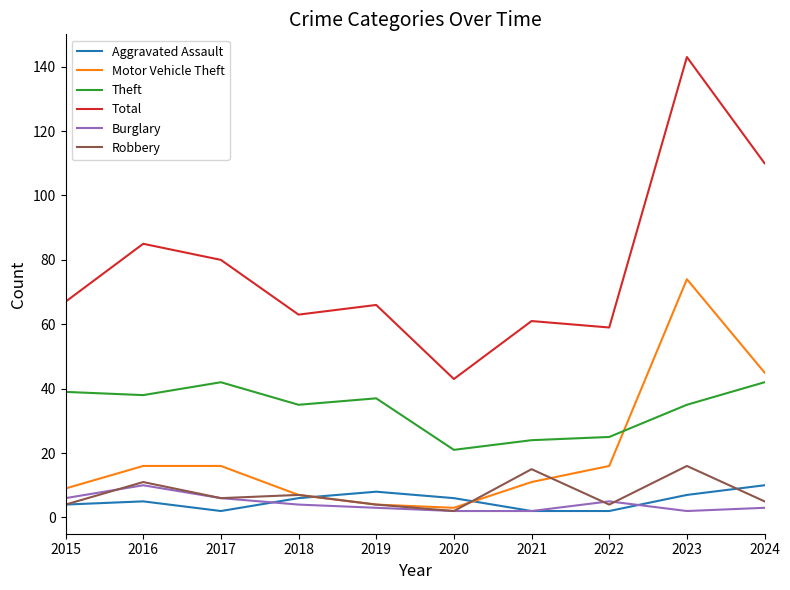

Read the Total value at 2016.

85